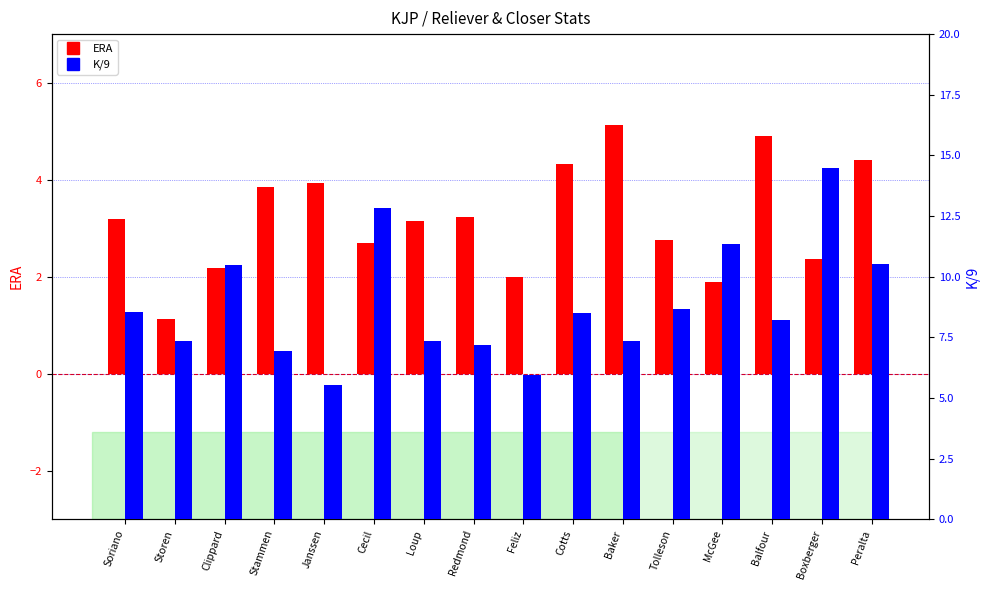

Count the number of data series in this chart.

2